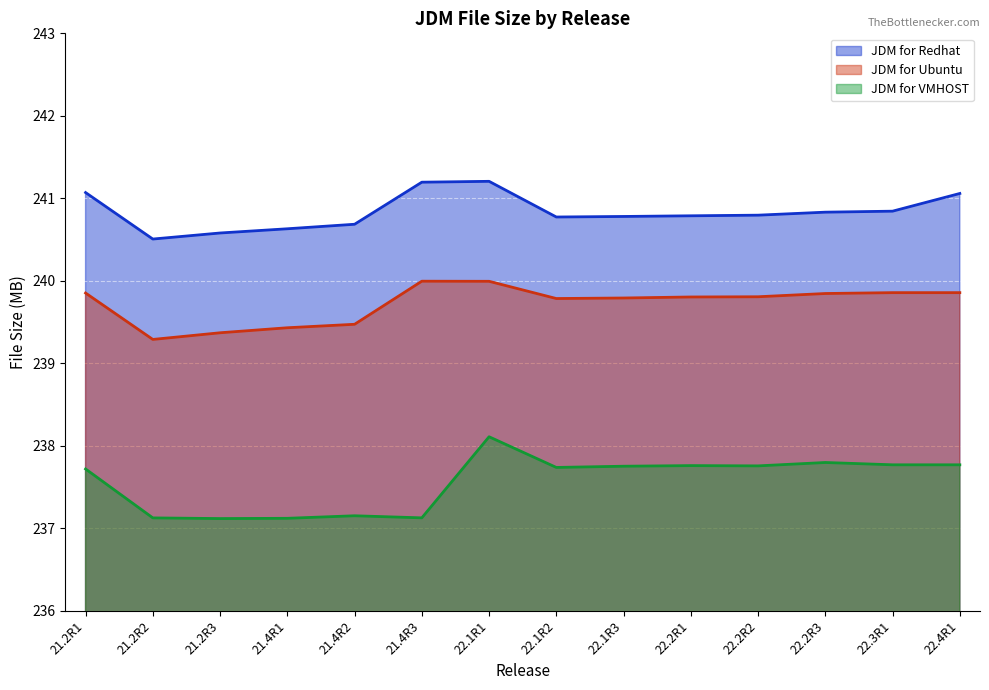

True or false: JDM for Redhat and JDM for VMHOST intersect in this chart.

False